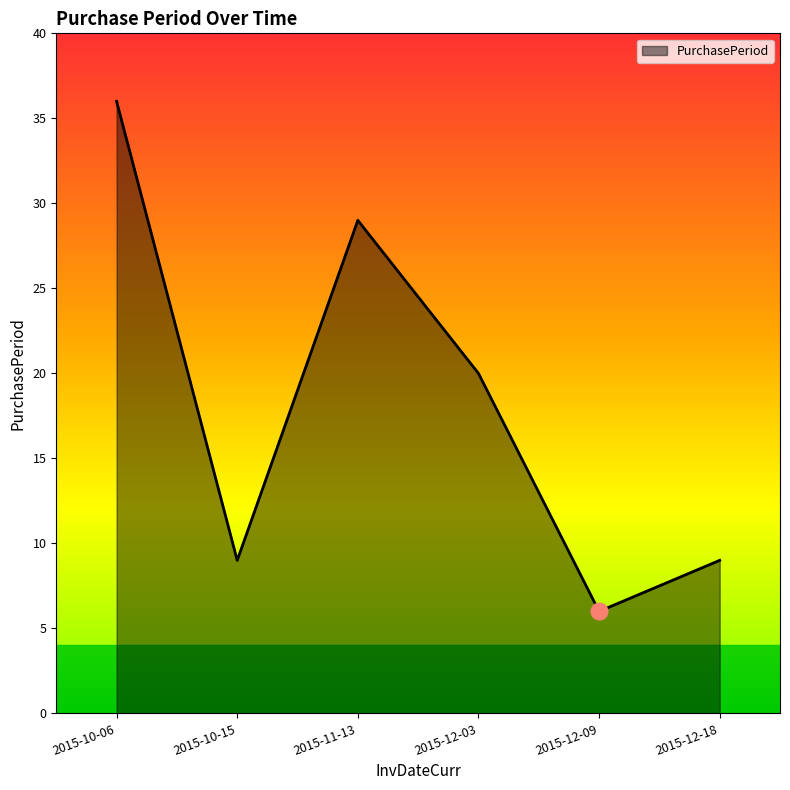

Reading left to right, what are all the values shown in this chart?

36	9	29	20	6	9